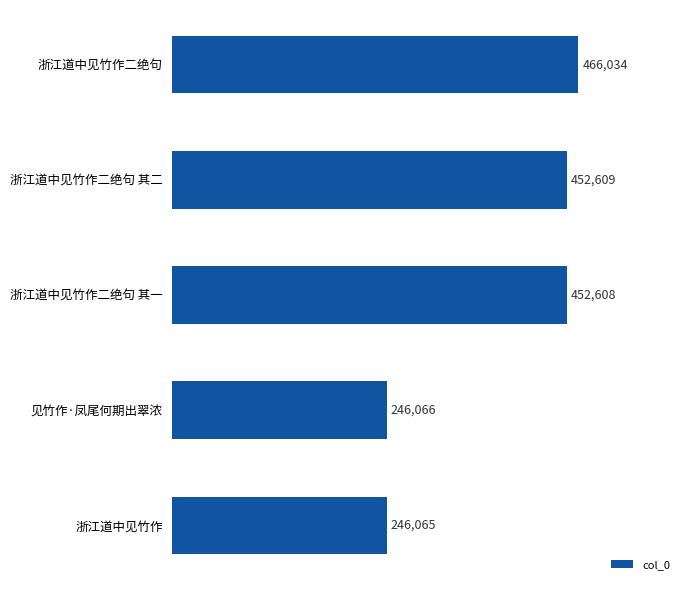

What is the average value?

372676